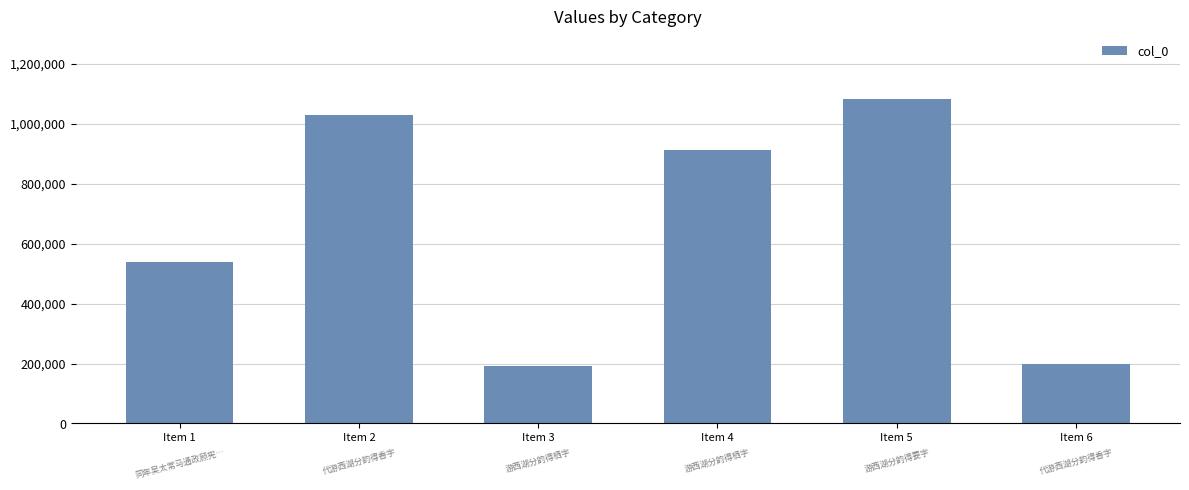

What is the ratio of the value at Item 2 to the value at Item 4?

1.1